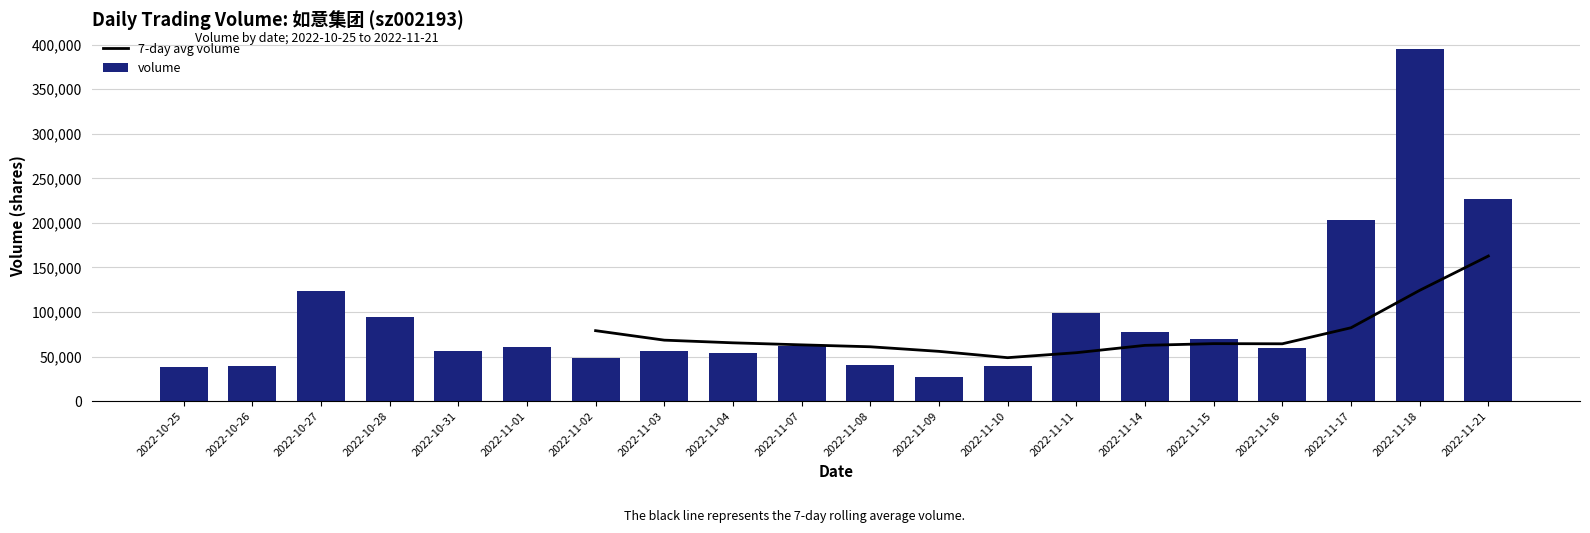

Are the bars grouped side by side (vs. stacked)?

Yes